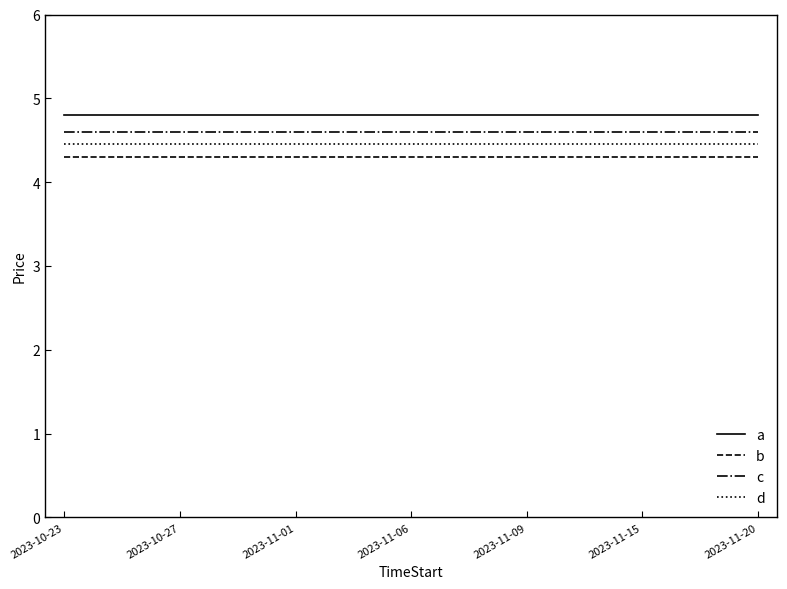

What is the maximum value shown in the chart?

4.8